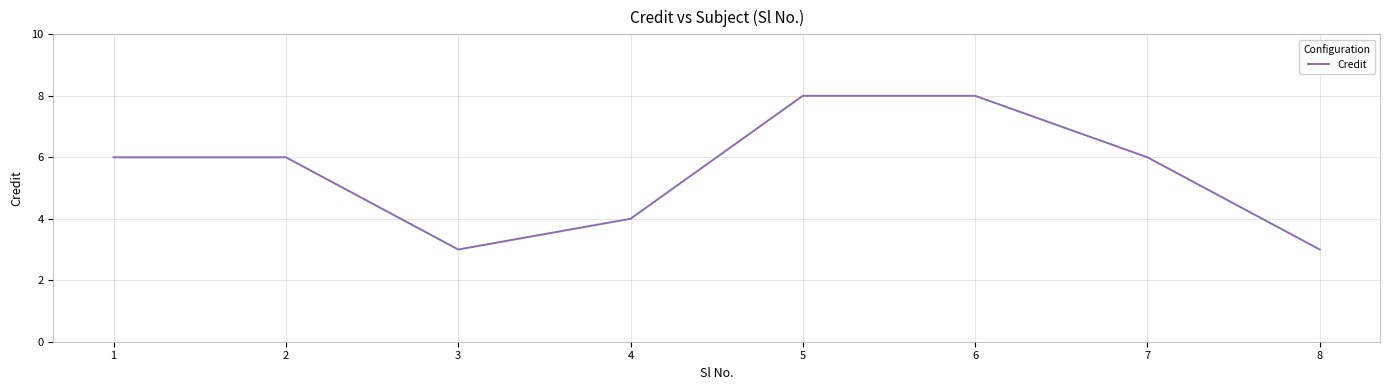

Reading left to right, transcribe all the data shown in this chart.

1=6	2=6	3=3	4=4	5=8	6=8	7=6	8=3